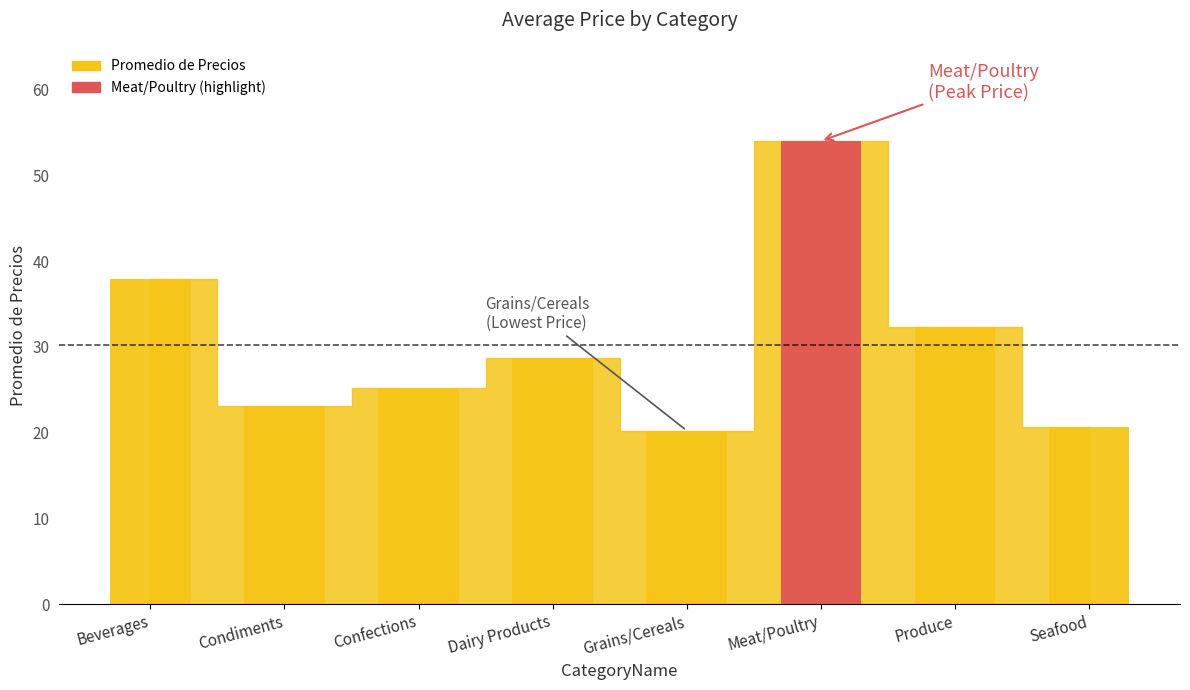

At which label does the data first exceed 28?

Beverages